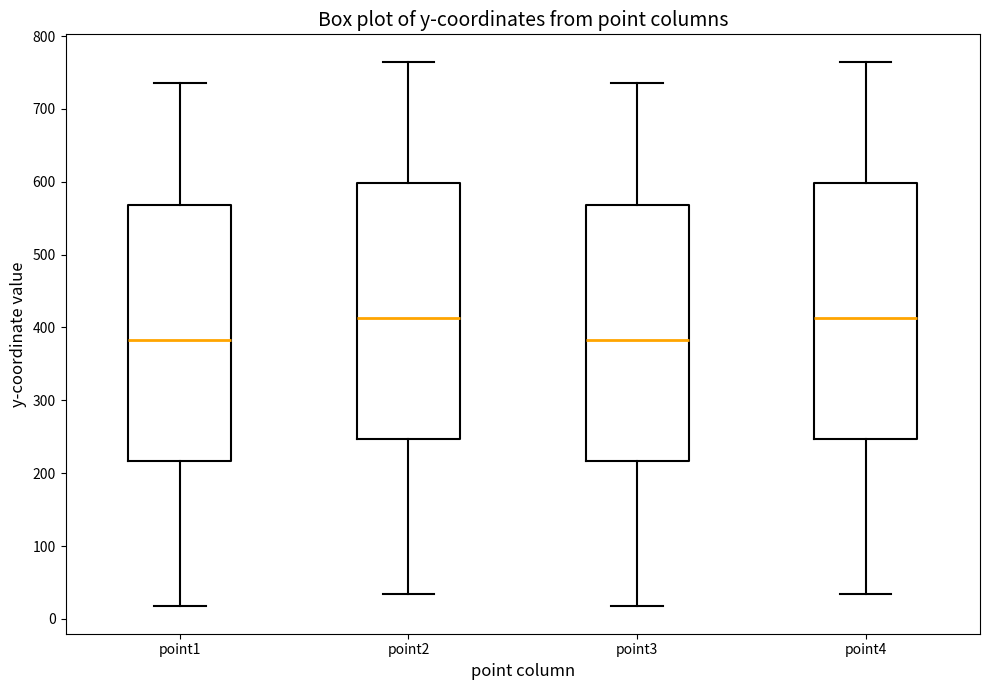

Reading left to right, transcribe this box plot: for each box, give where its median line is, the range the box spans, and where its two whiskers end, as read against the y-axis. The values are not printed on the chart, so give them approximately, as read against the axis.

point1: median 380, box 220 to 570, whiskers 20 to 740
point2: median 410, box 250 to 600, whiskers 30 to 770
point3: median 380, box 220 to 570, whiskers 20 to 740
point4: median 410, box 250 to 600, whiskers 30 to 770